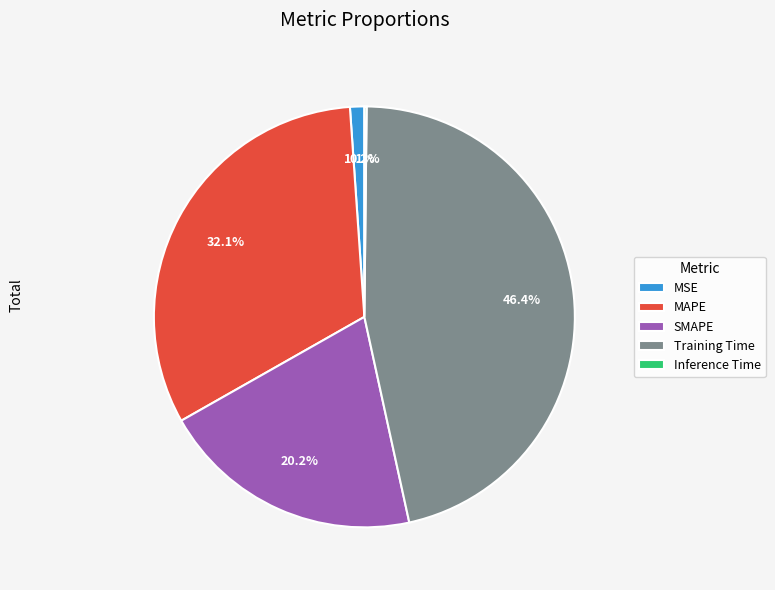

Which slice is the largest?

Training Time